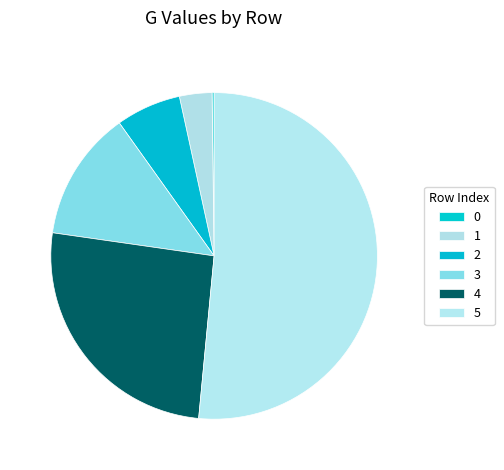

The 3 slice represents 13% of the pie. True or false?

True